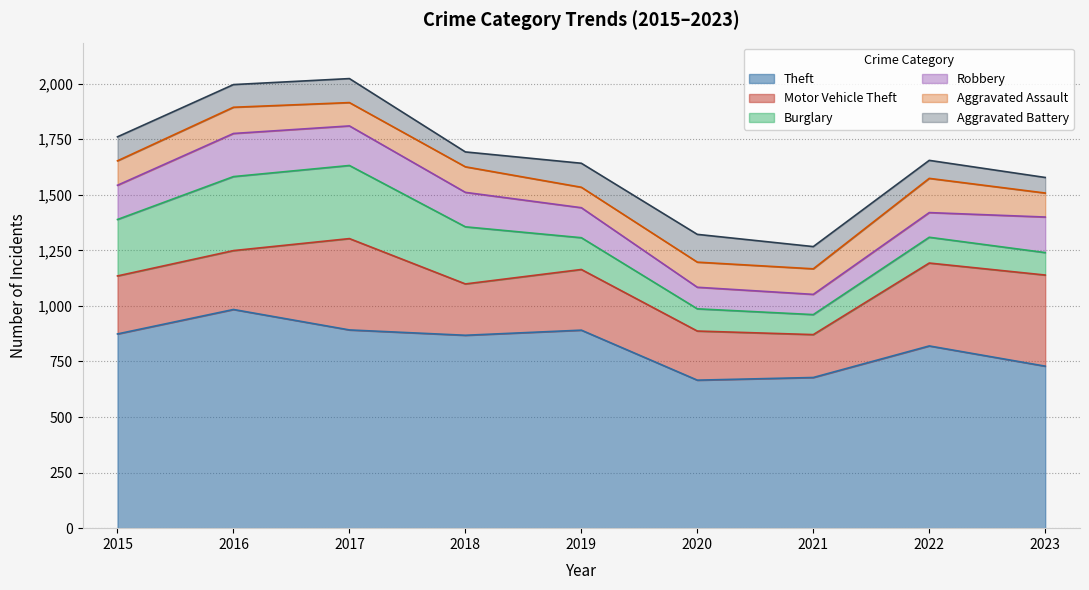

Is the value of Burglary at 2019 greater than the value of Robbery at 2022?

Yes